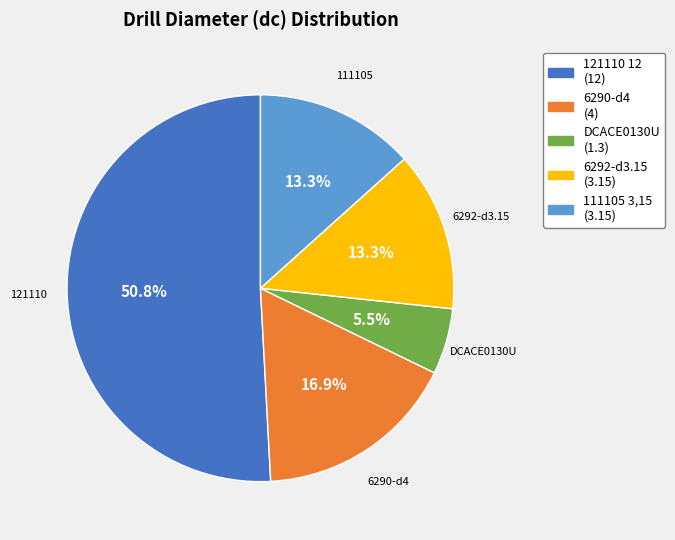

Is there a majority slice in this chart?

Yes